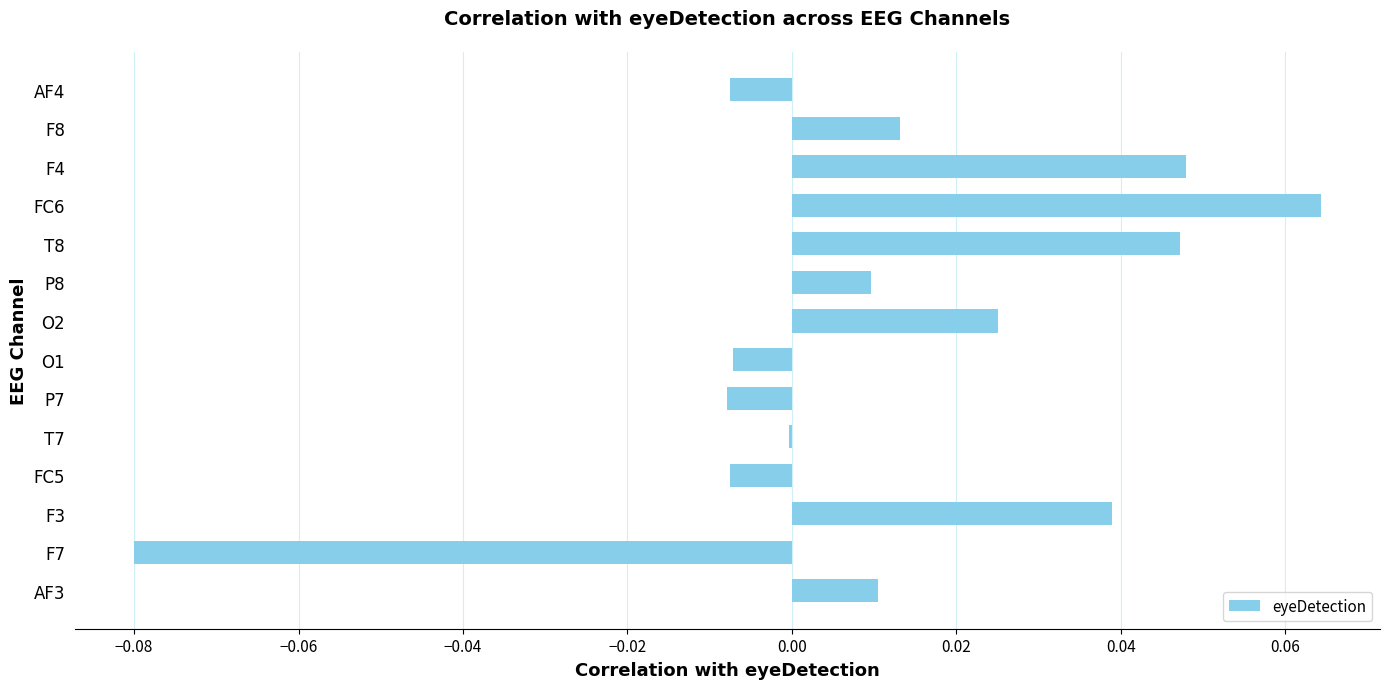

Which category has the highest value across all series?

FC6